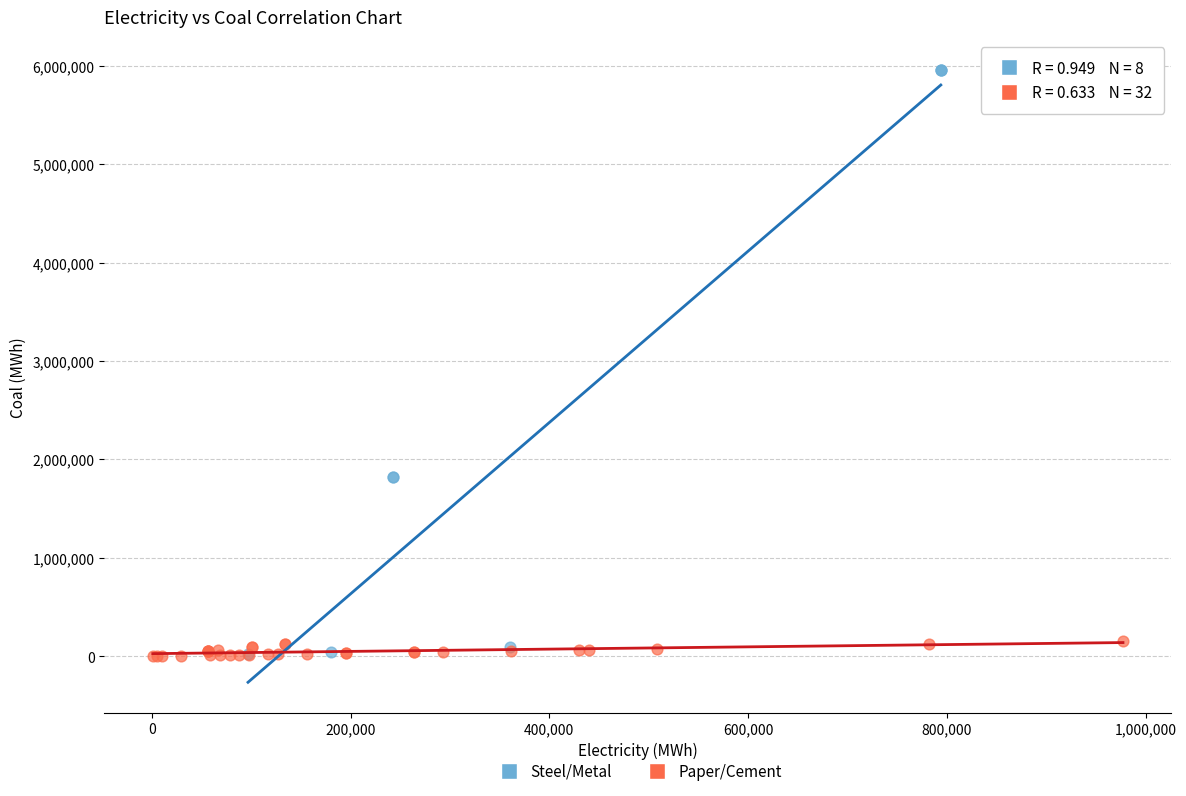

Which series reaches the maximum Y coordinate?

Steel/Metal